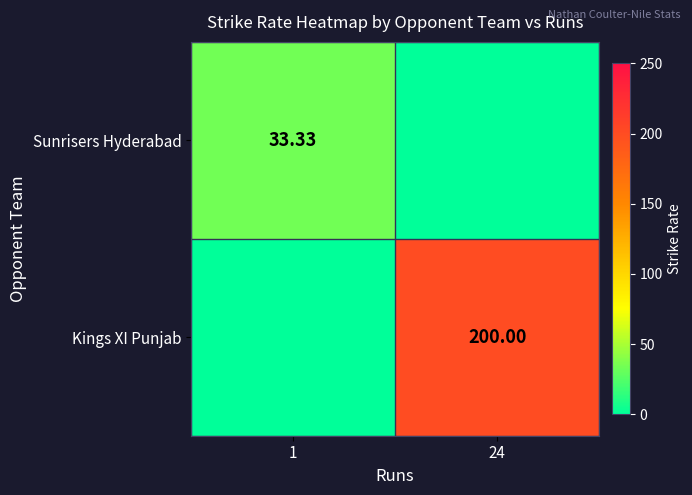

Is the value of Kings XI Punjab at 24 greater than the value of Sunrisers Hyderabad at 1?

Yes